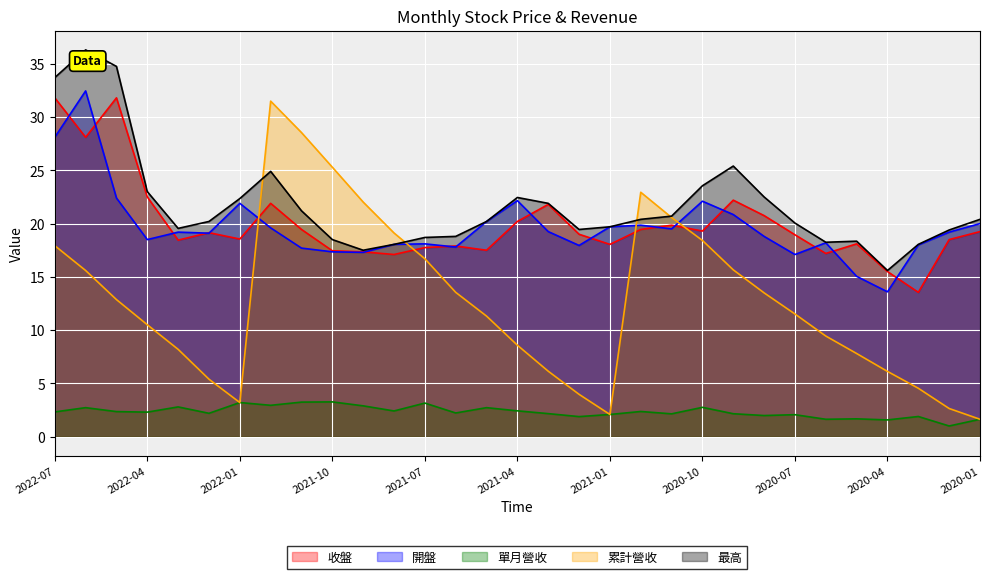

How many distinct data groups are displayed?

5